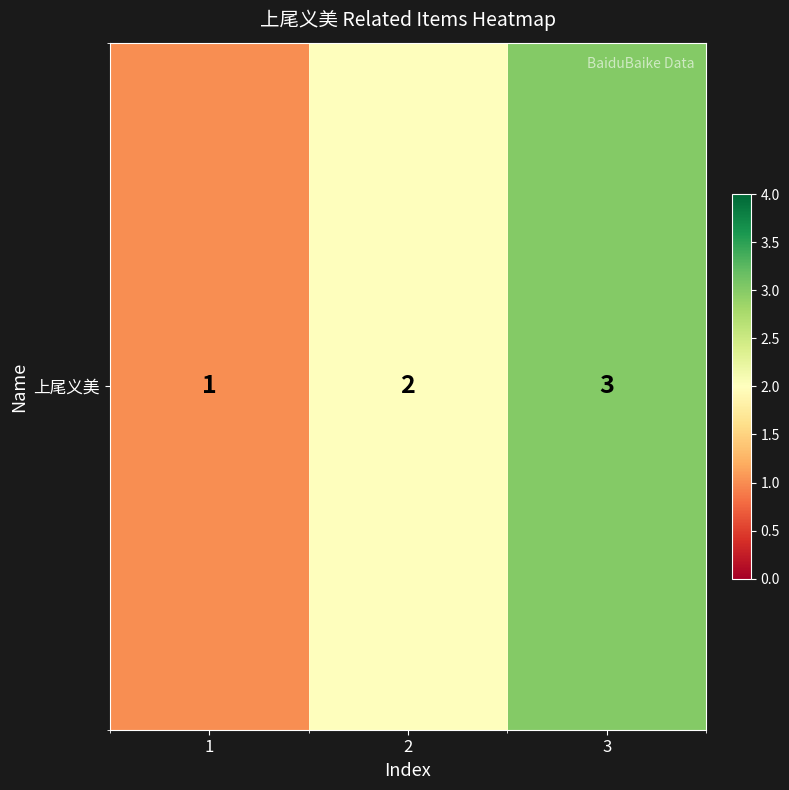

Reading right to left, transcribe all the data shown in this chart.

3	2	1